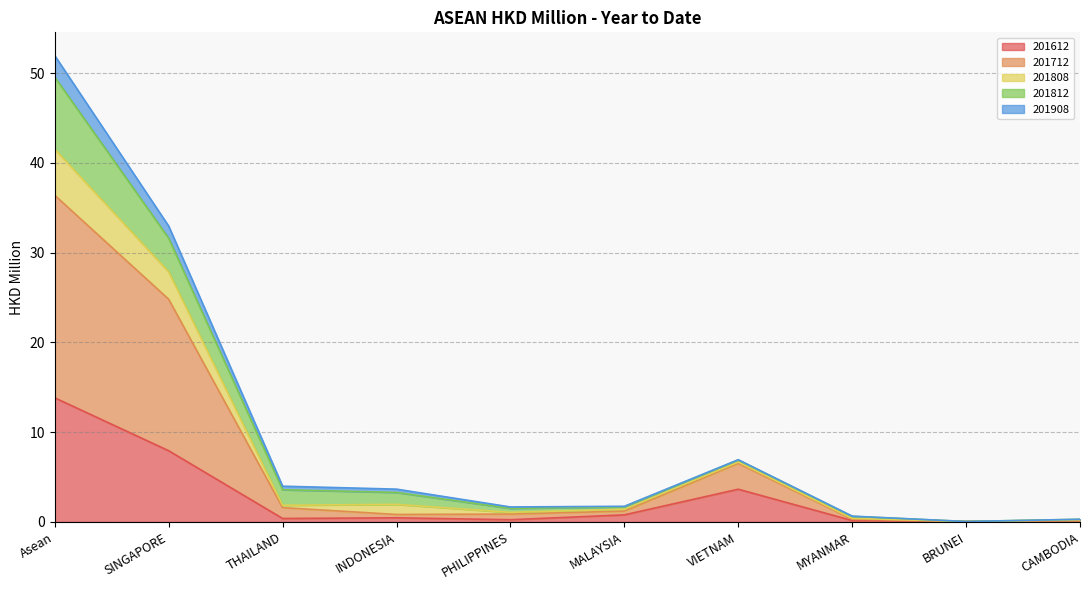

Count the number of categories in the chart.

10